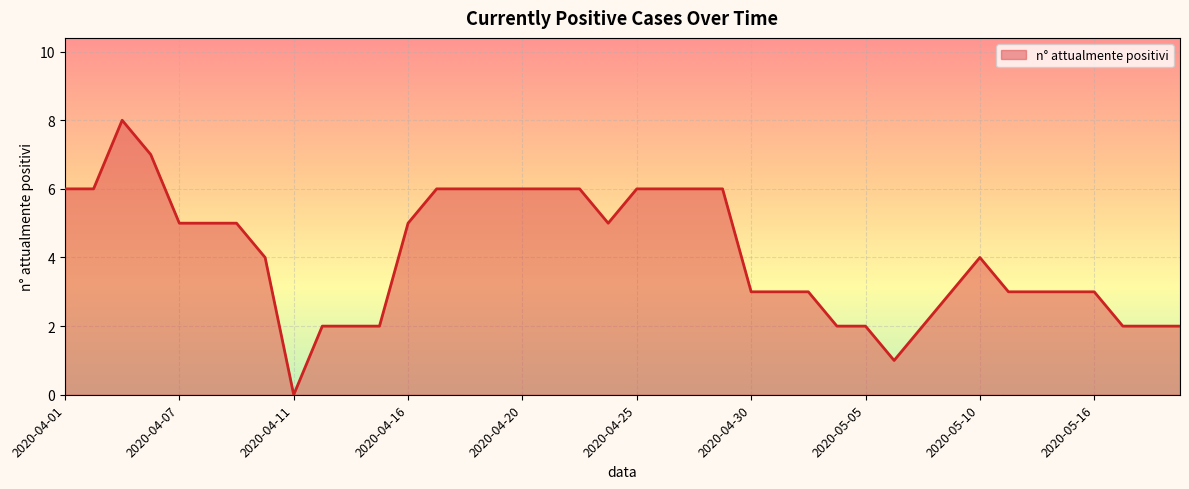

What is the difference between the maximum and minimum values?

8